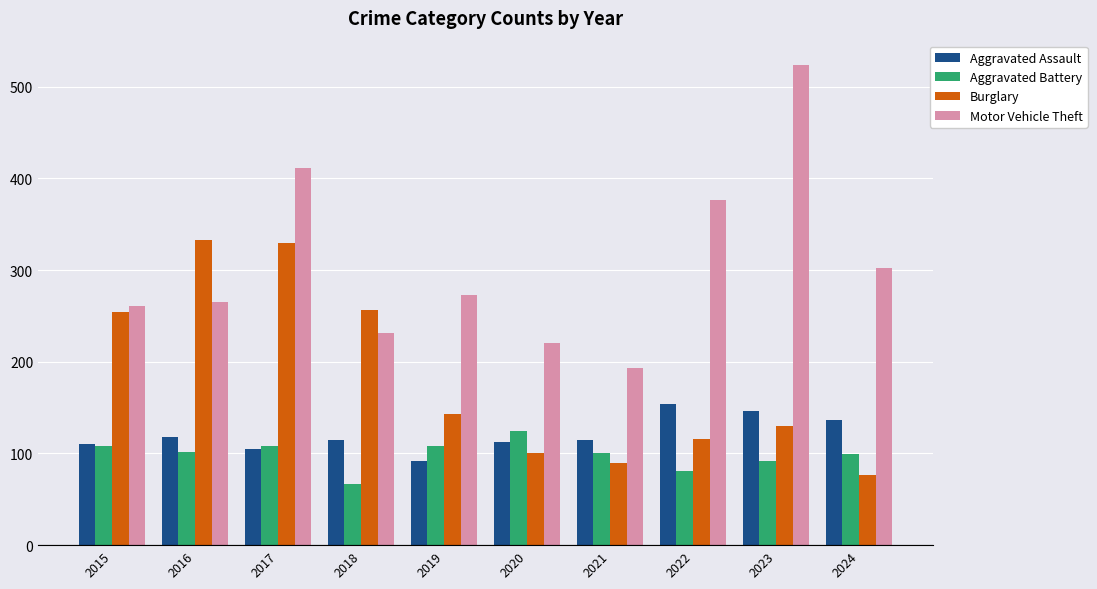

What is the sum of the Burglary values at 2015 and 2023?

384